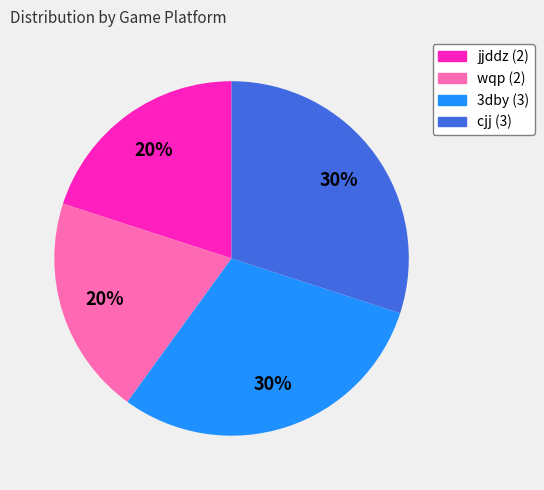

To the nearest percent, what is the average slice percentage?

25%